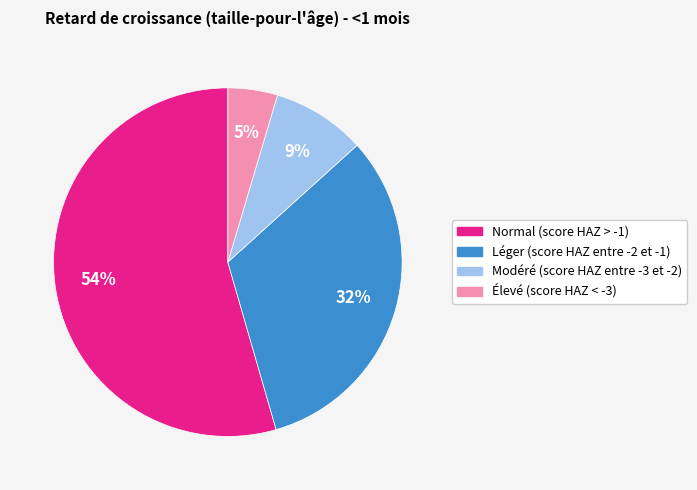

Which slice is the smallest?

Élevé (score HAZ < -3)